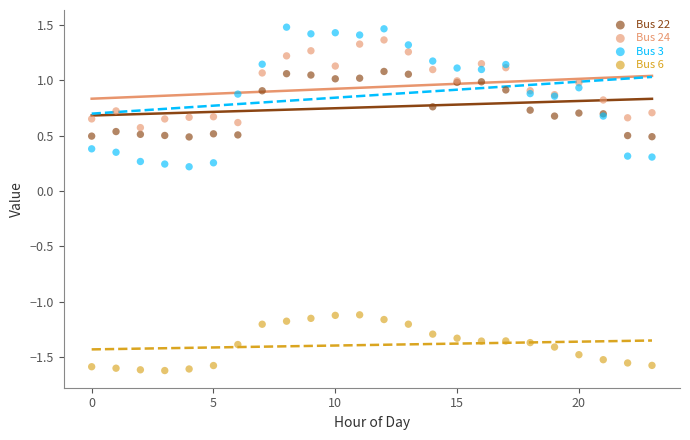

Which series contains the lowest Y value?

Bus 6